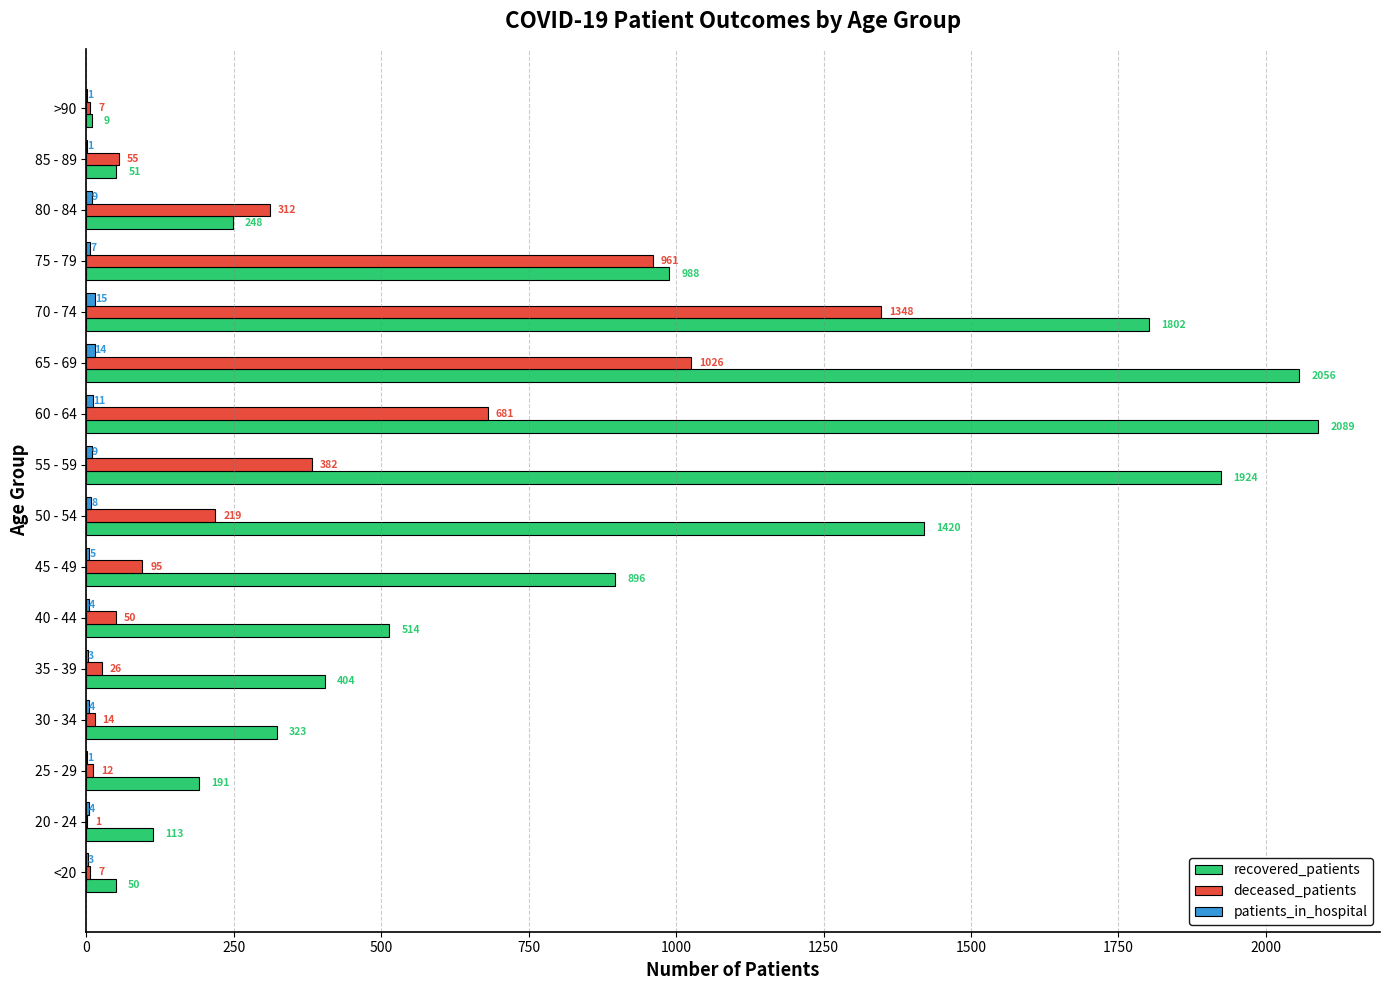

What is the sum of all recovered_patients values?

13078